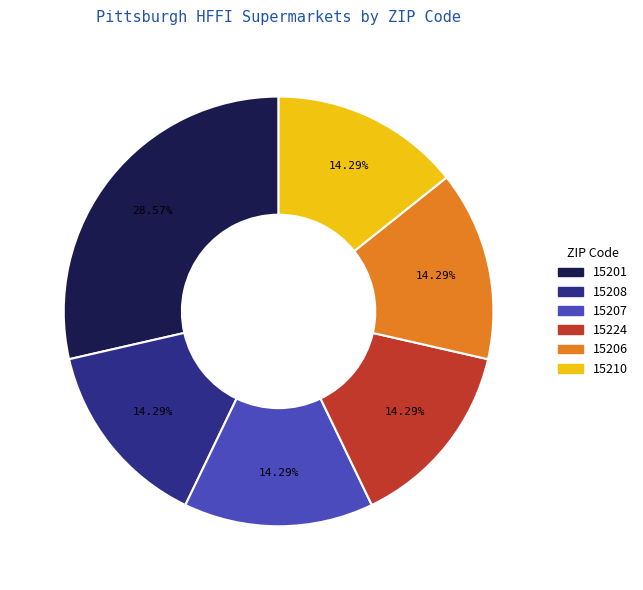

To the nearest percent, what percentage of the pie is 15208?

14%